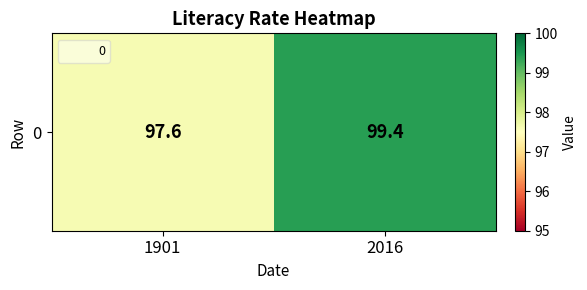

What is the sum of the values at 2016 and 1901?

197.0